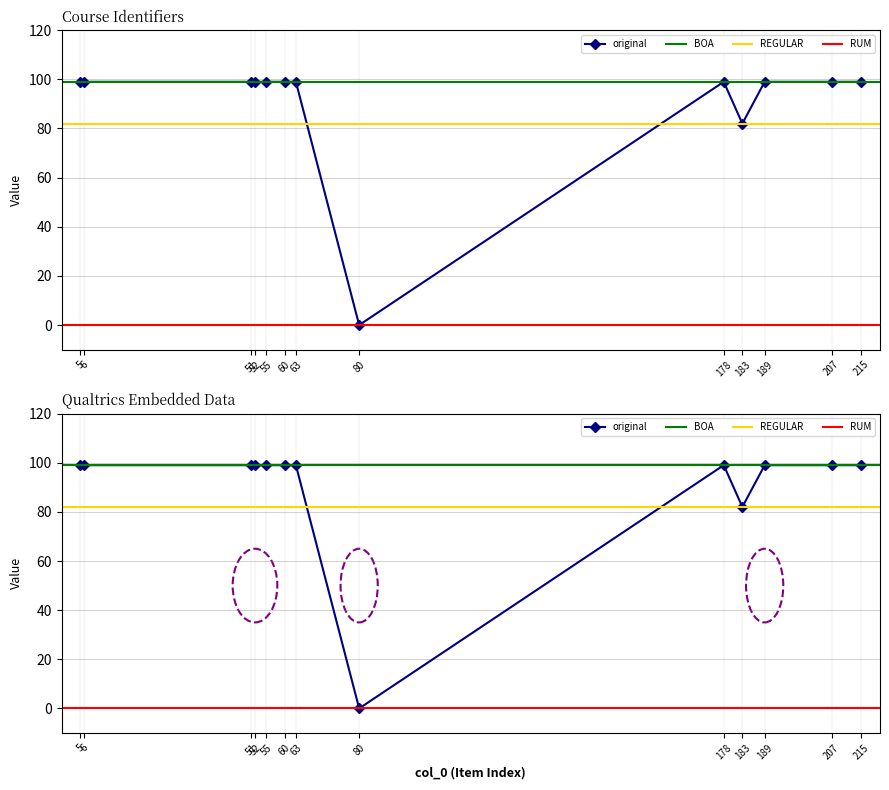

What is the difference between the second highest and minimum values?

99